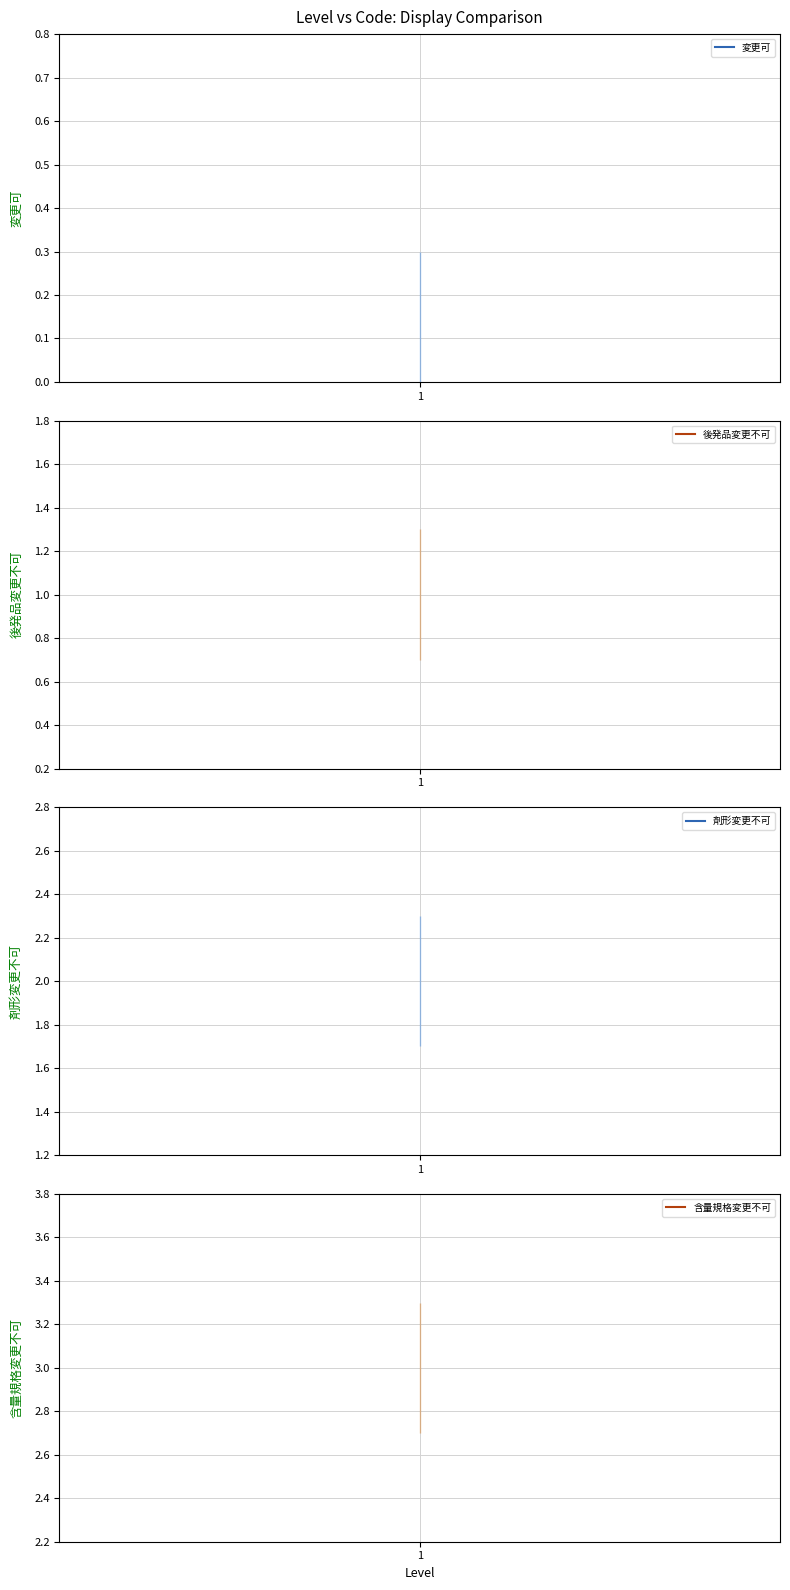

True or false: 変更可 has a value of 0 at 1.

True